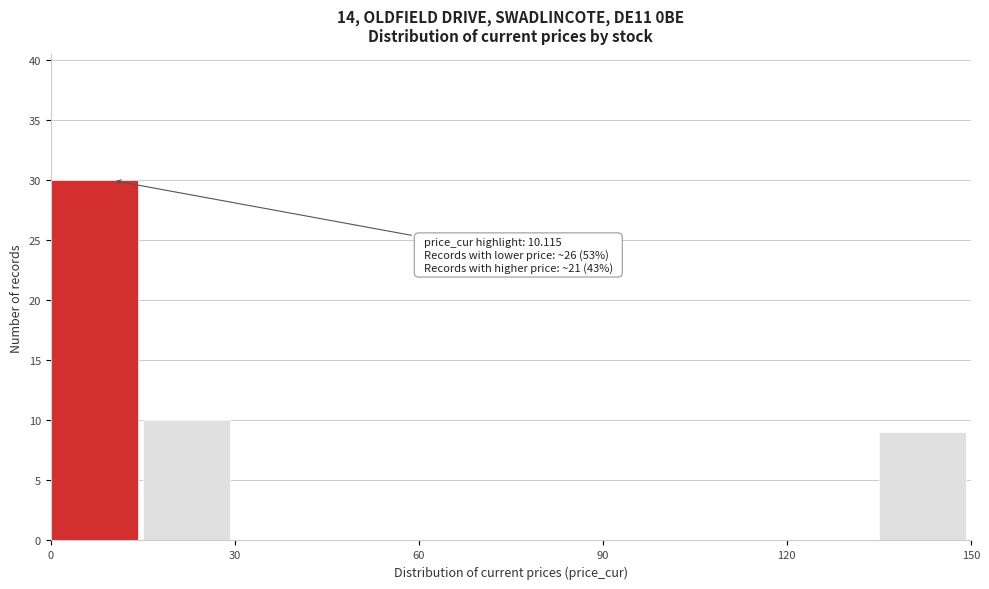

Around what value on the x-axis is the tallest bar? Give the approximate position of its centre, as read against the axis.

5